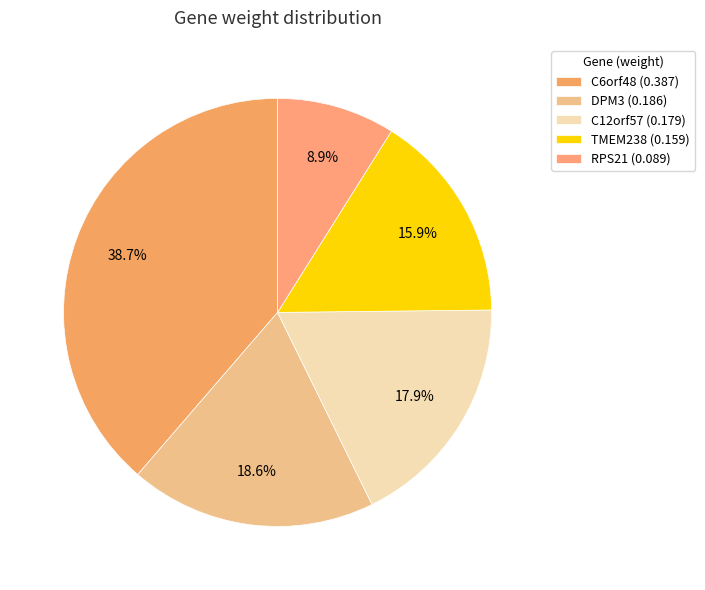

How many slices are in this pie chart?

5